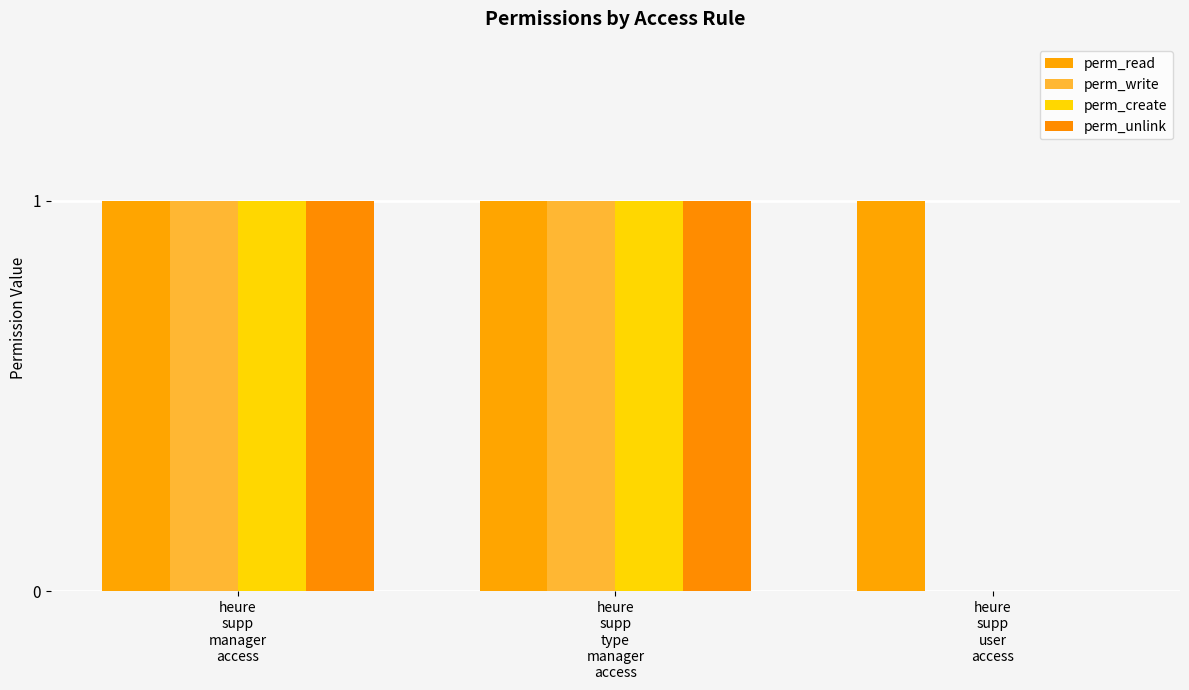

What is the maximum value for perm_unlink?

1